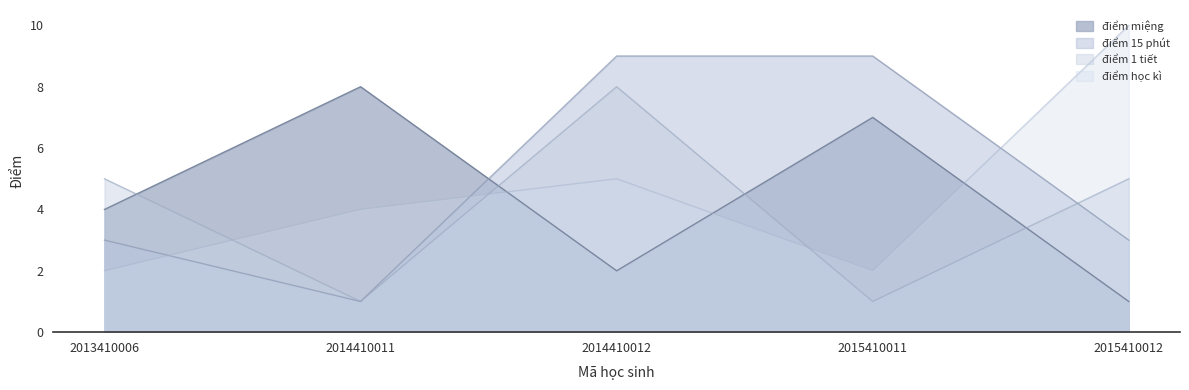

Where is the first local minimum for điểm học kì?

2015410011